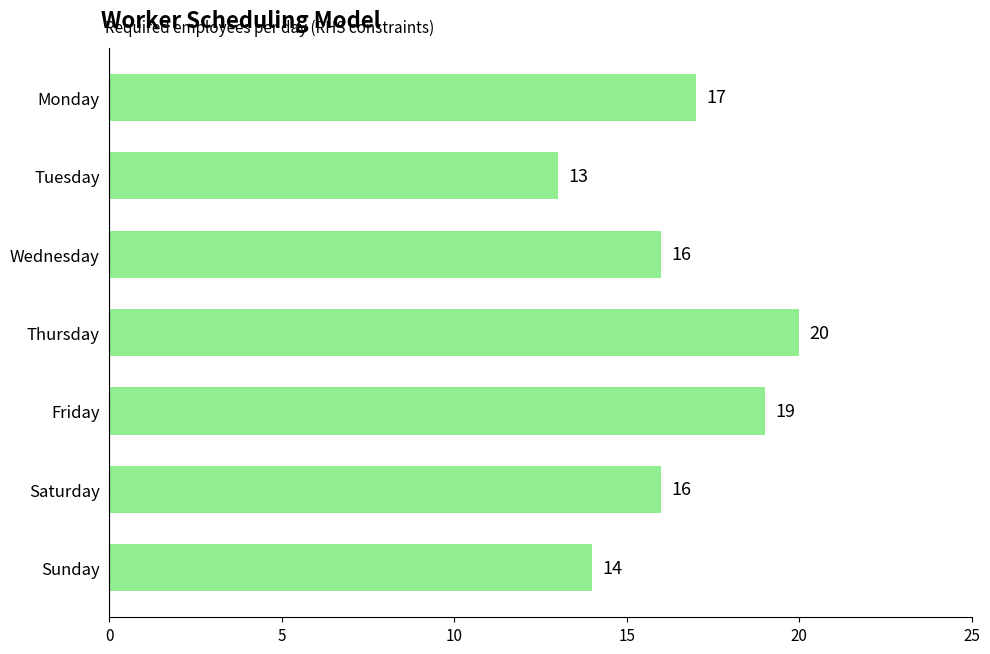

How many values are between 14 and 19?

5